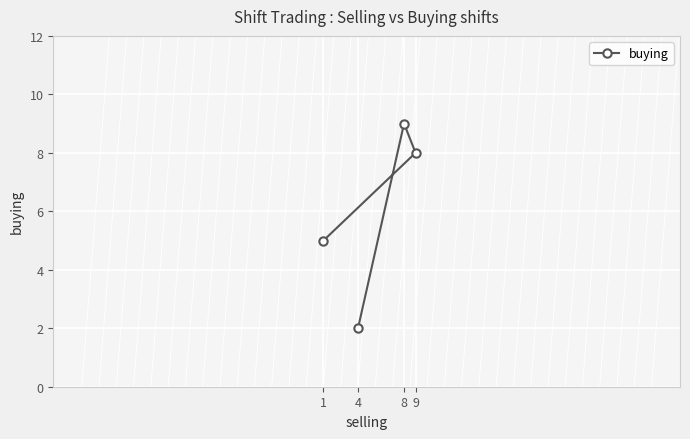

List the labels in order of value, smallest first.

4, 1, 9, 8